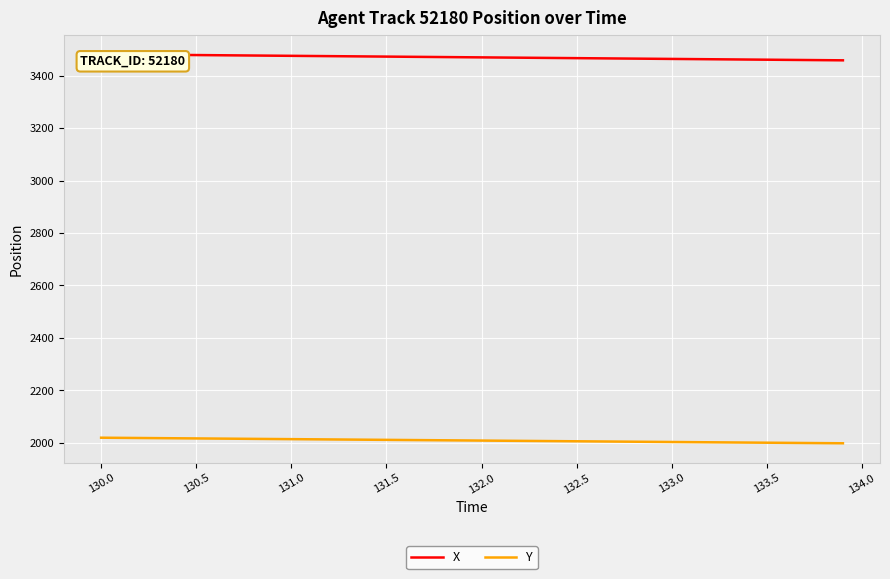

Which series has the largest total across all categories?

X